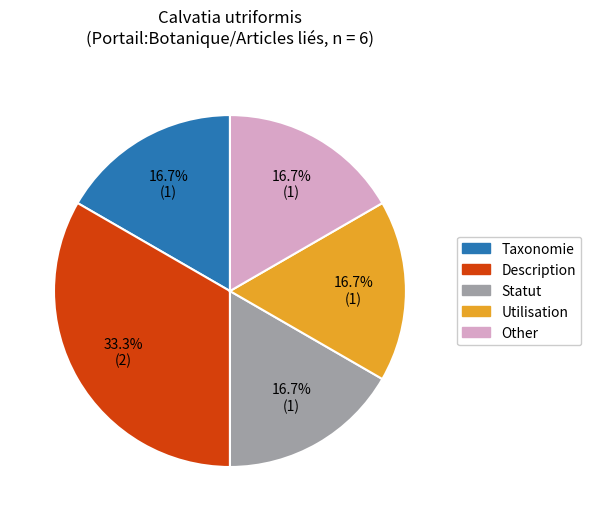

How many segments does this pie chart have?

5